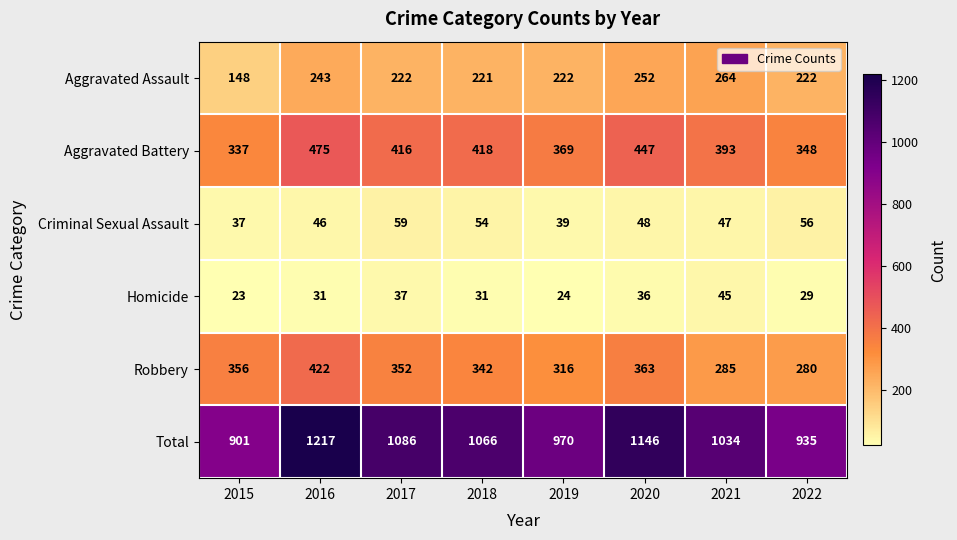

Rank the series by their maximum value, from lowest to highest.

Homicide, Criminal Sexual Assault, Aggravated Assault, Robbery, Aggravated Battery, Total